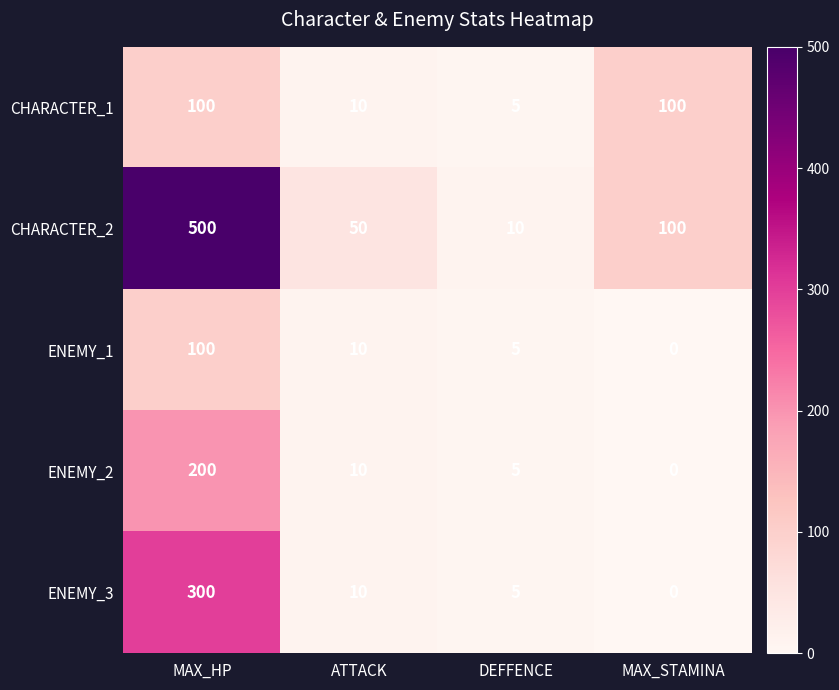

What is the difference between the maximum and minimum values in the CHARACTER_2 series?

490